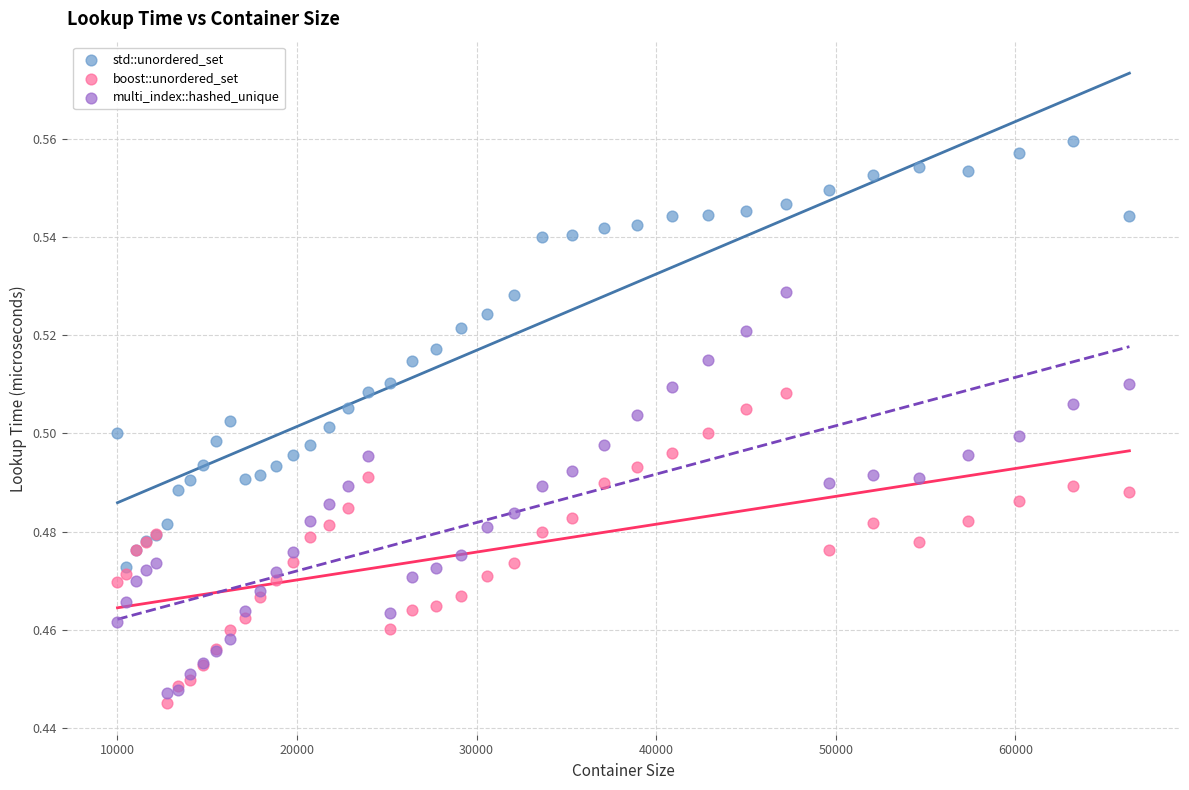

What are all the series names shown in the legend?

std::unordered_set, boost::unordered_set, multi_index::hashed_unique